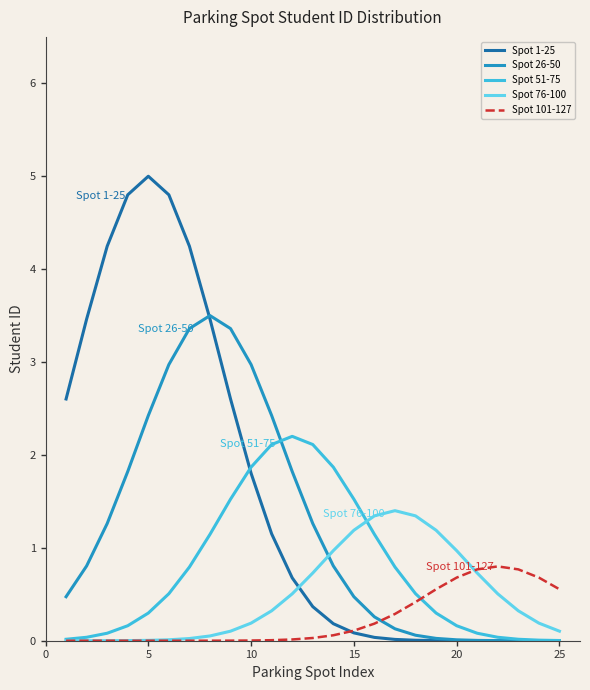

How many lines are shown in the chart?

5